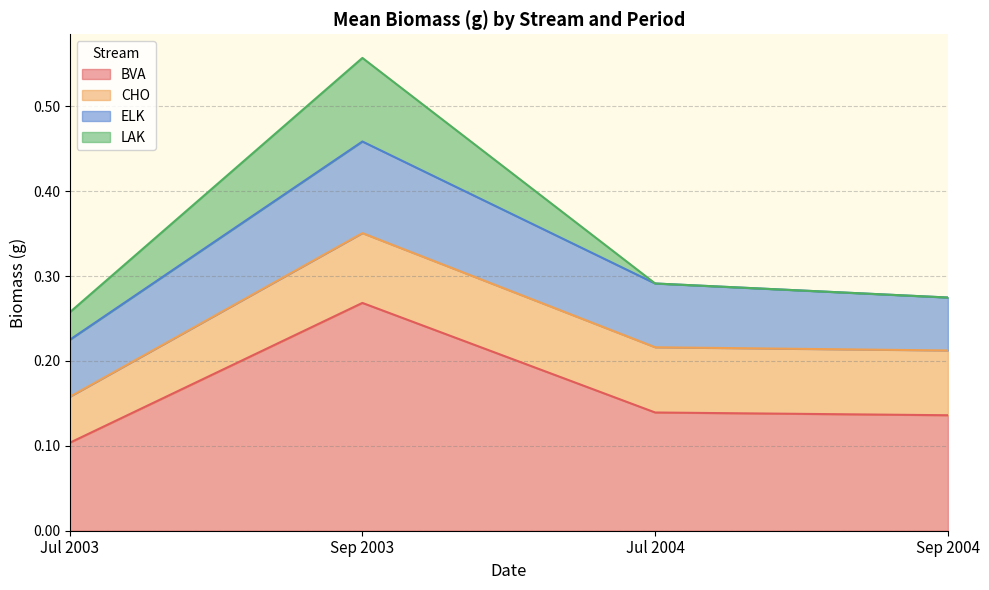

At which category is the sum across all series the highest?

Sep 2003